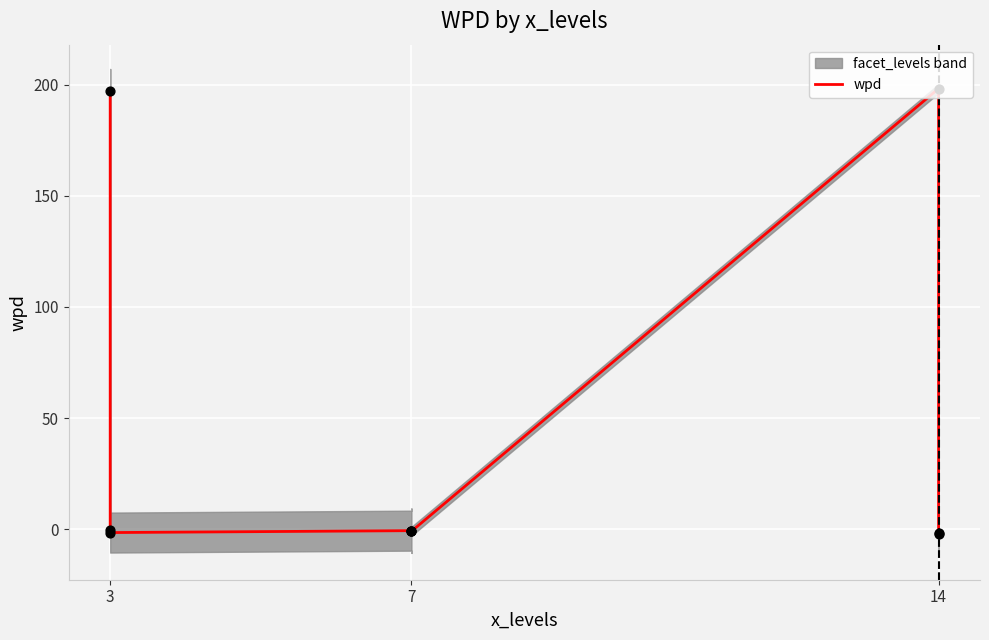

Between 7 and 3, which is larger?

3